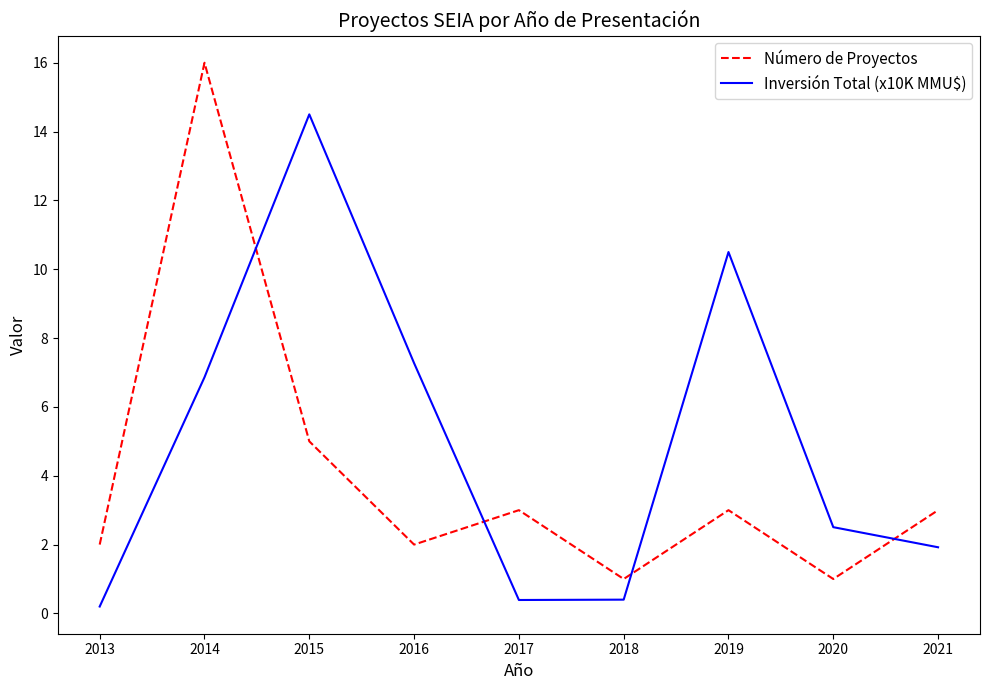

True or false: Número de Proyectos has a value of 3.0 at 2021.

True